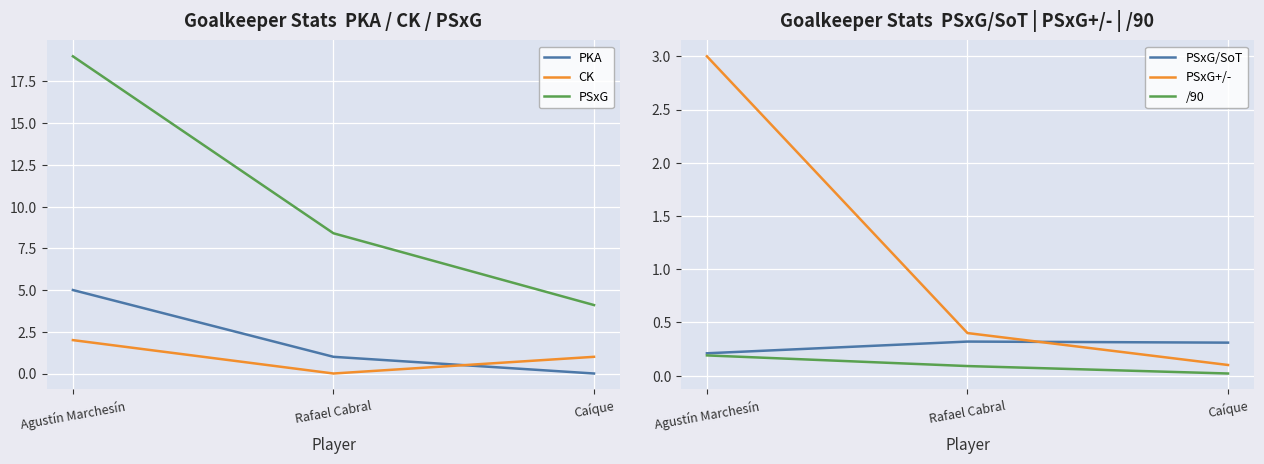

What is the sum of the CK values at Agustín Marchesín and Rafael Cabral?

2.0